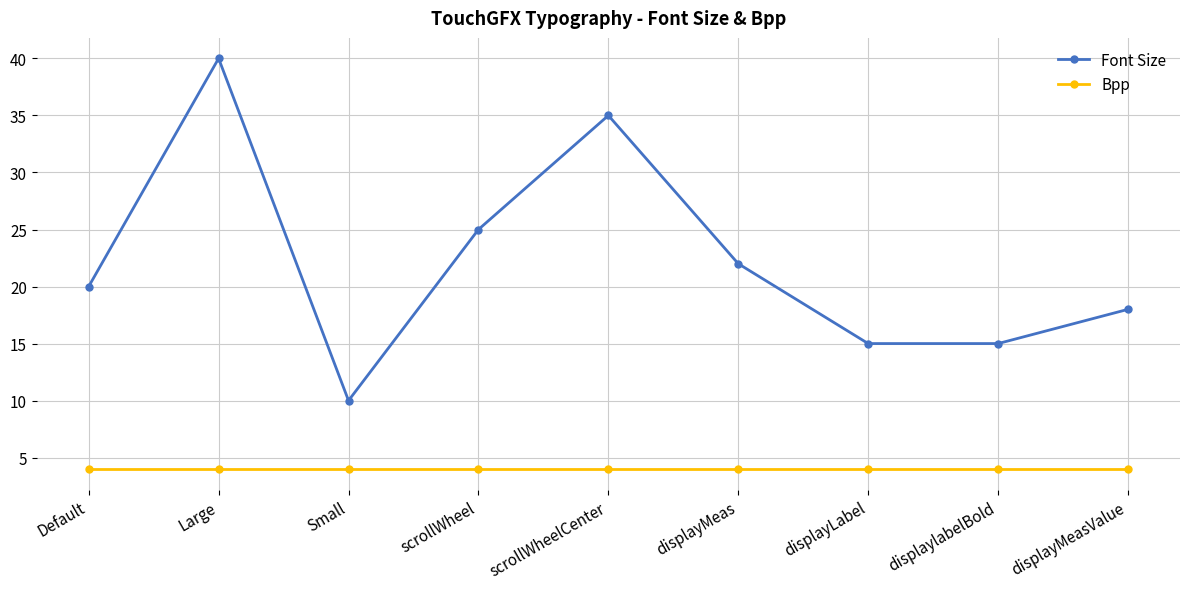

True or false: Font Size has a value of 2 at Small.

False